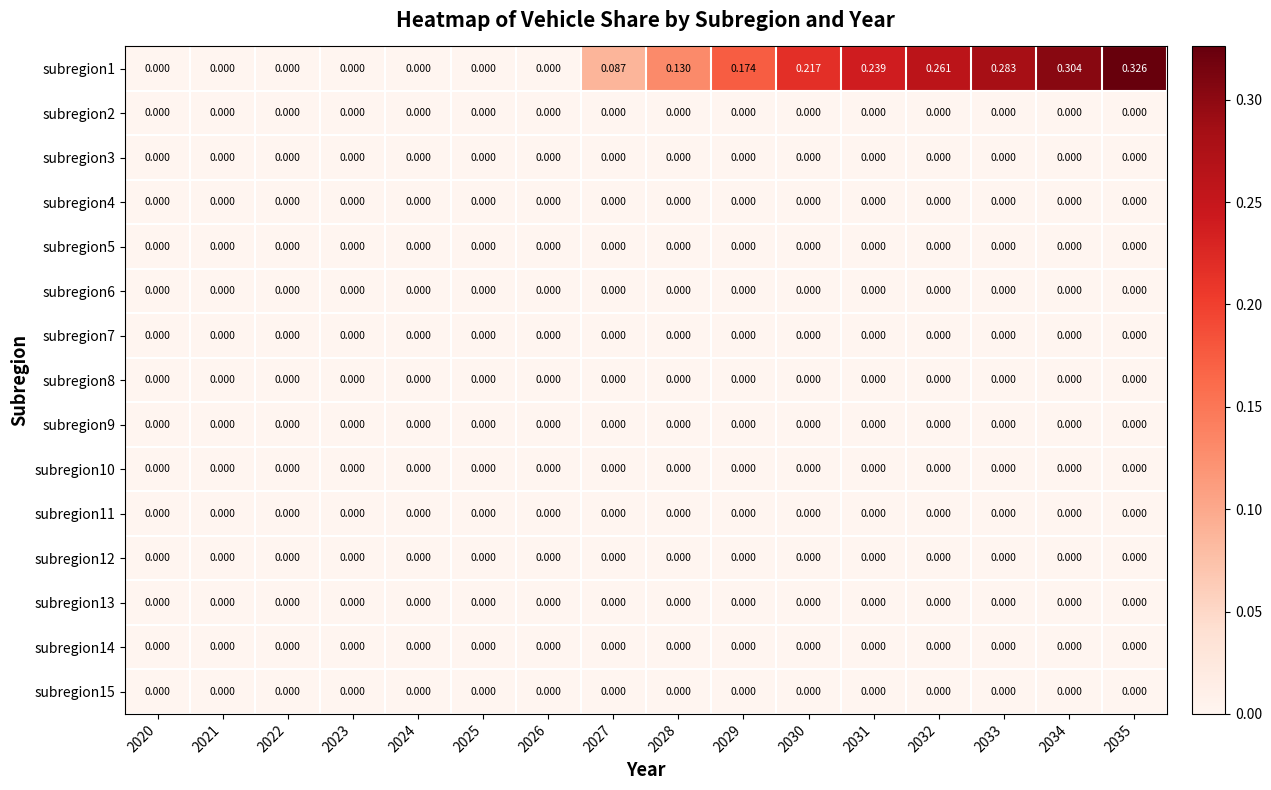

How many categories are shown in the chart?

16